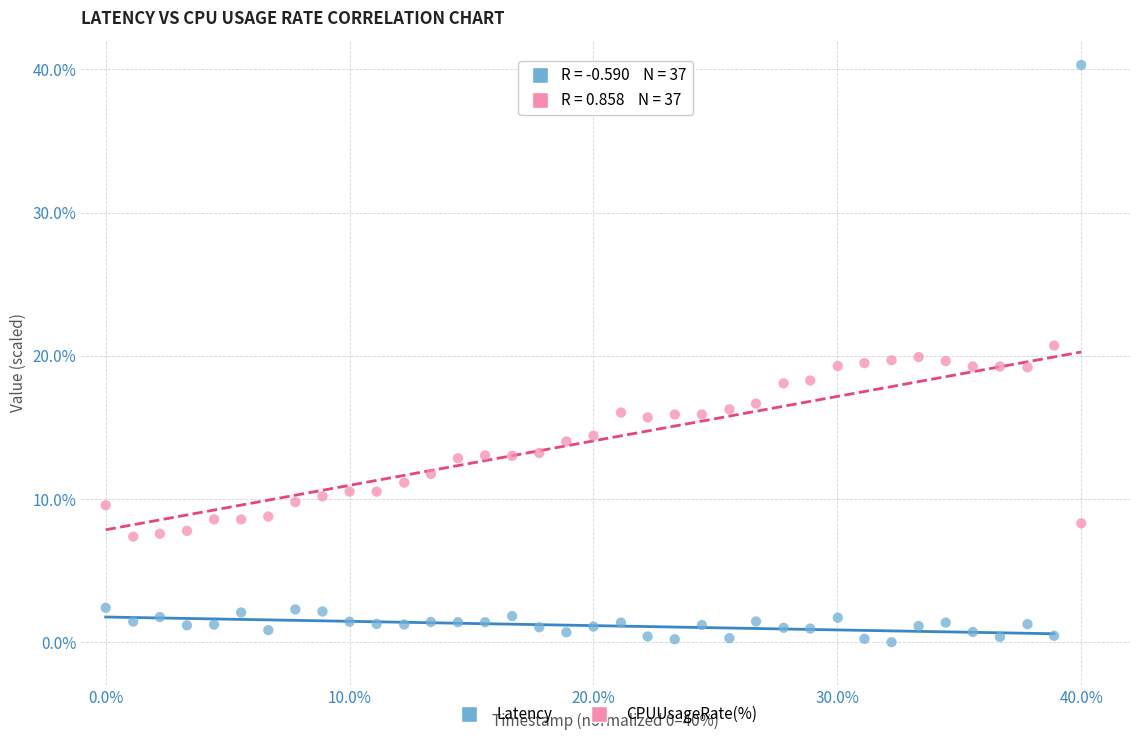

Which series has the largest Y range (max minus min)?

Latency